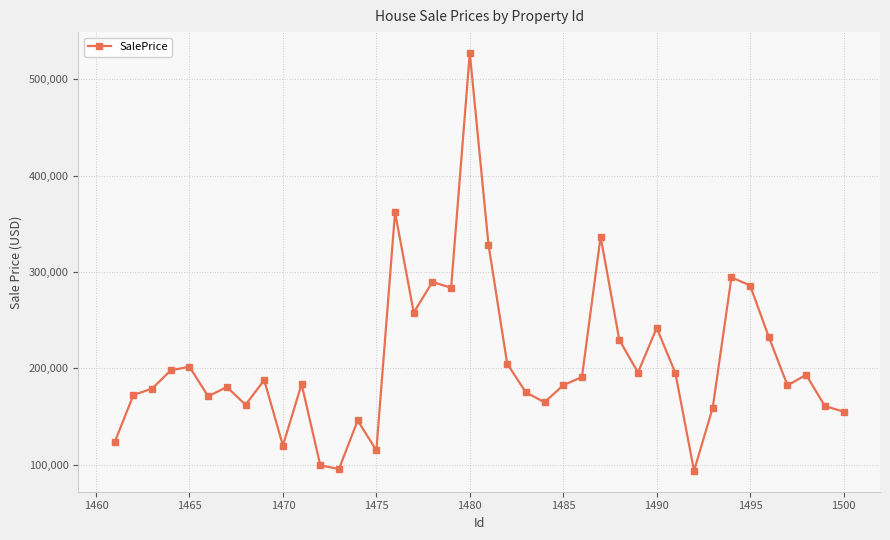

True or false: the data has more than 1 interior local peaks.

True